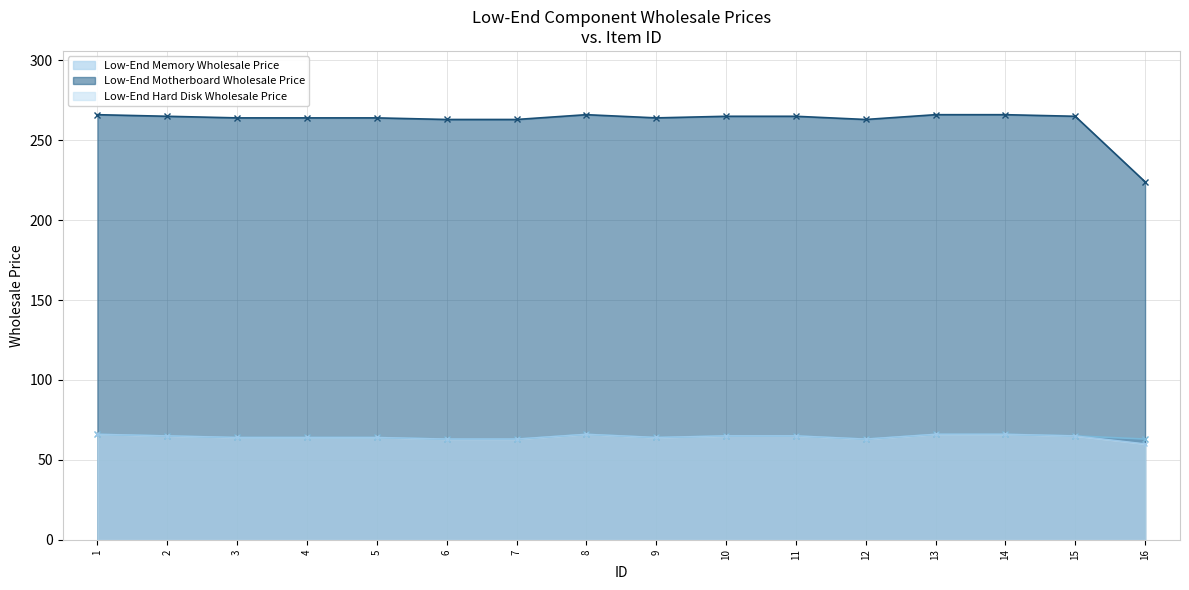

Where is Low-End Memory Wholesale Price nearest to the value 64?

3